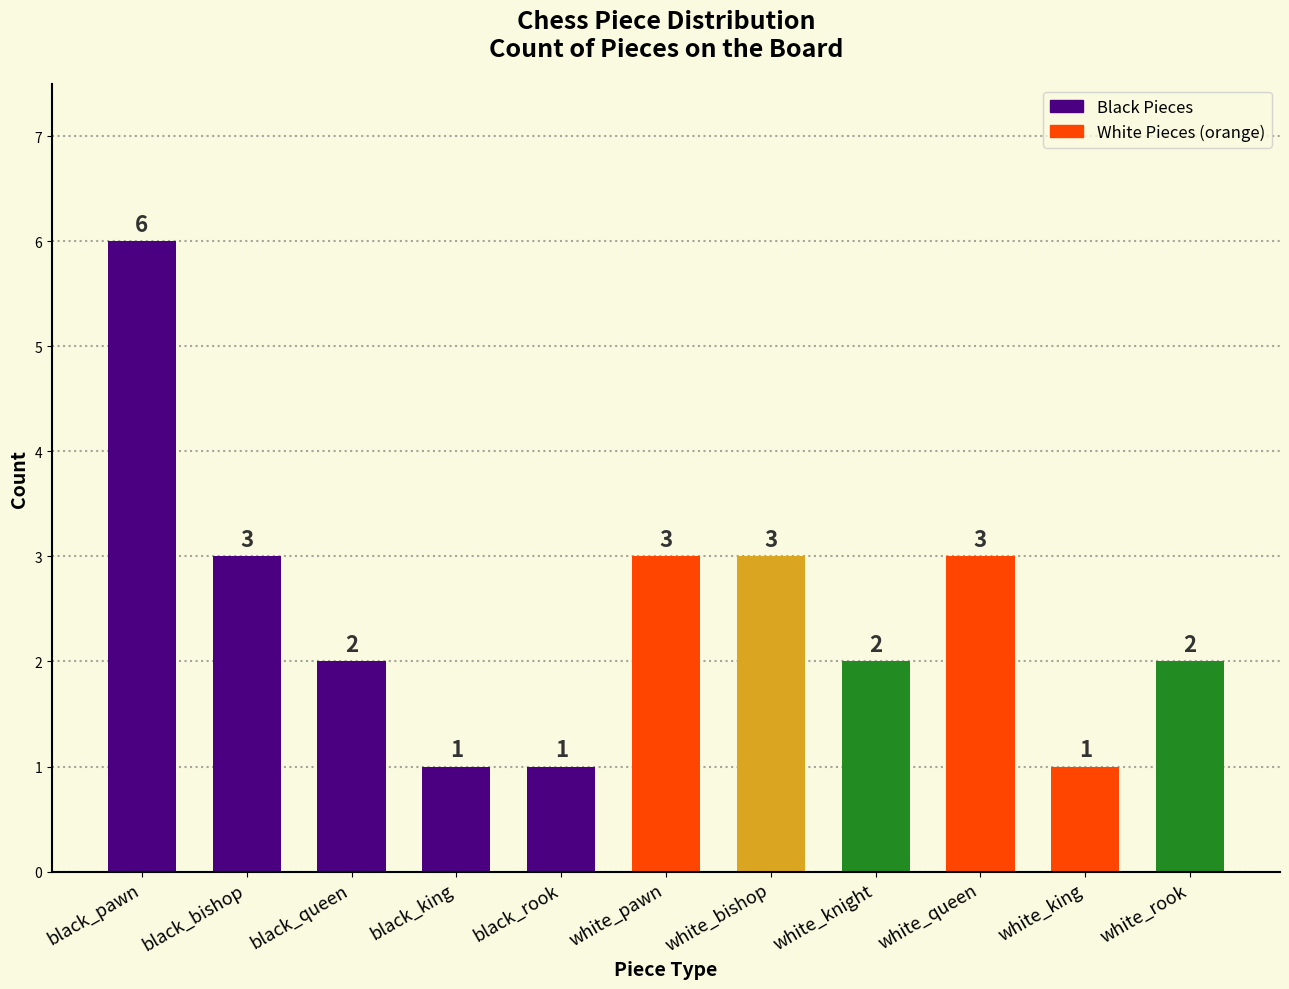

What is the difference between the values at black_queen and black_king?

1